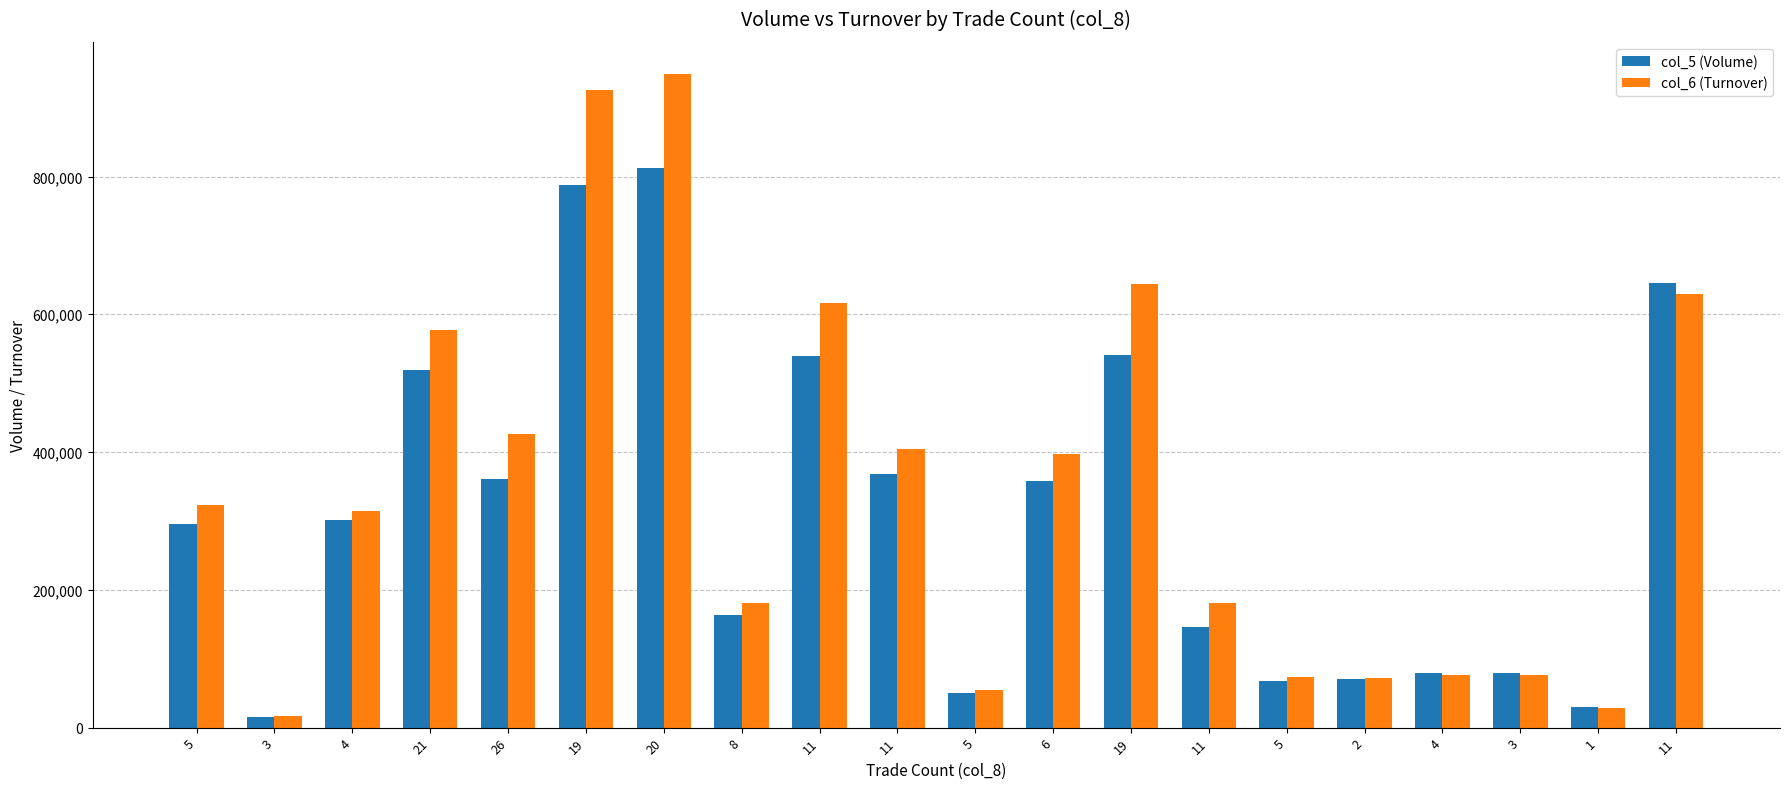

What is the minimum value for col_5 (Volume)?

16000